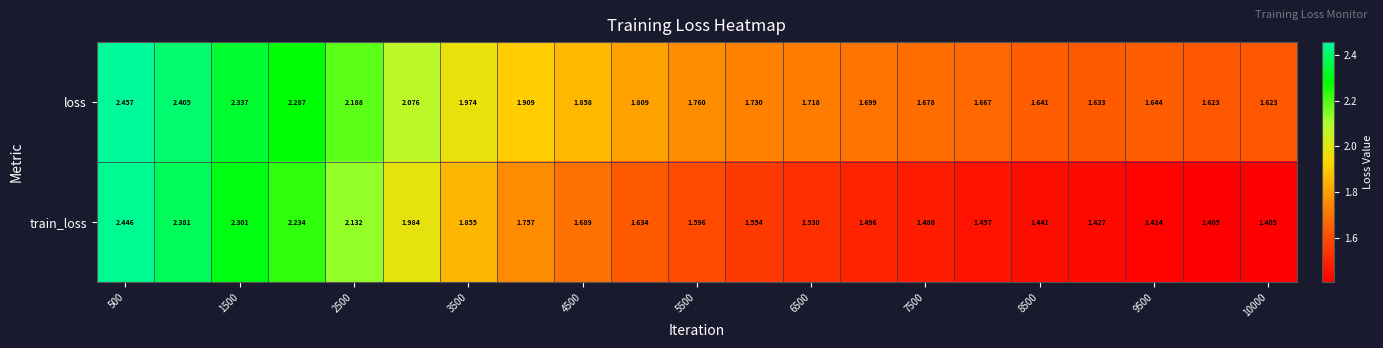

At how many categories does at least one series exceed 2?

6